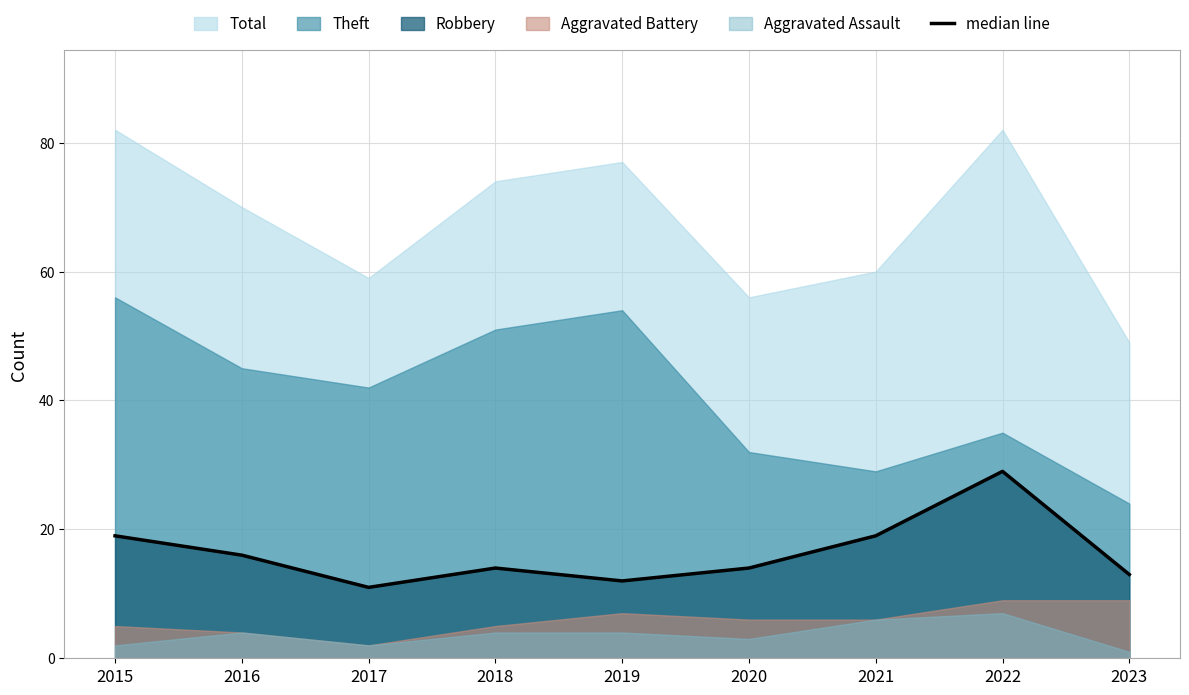

List the labels in order of value, smallest first.

2017, 2019, 2023, 2018, 2020, 2016, 2015, 2021, 2022